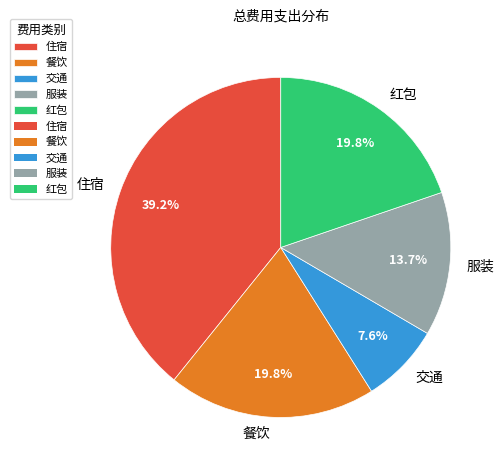

Which category has the biggest portion of the pie?

住宿